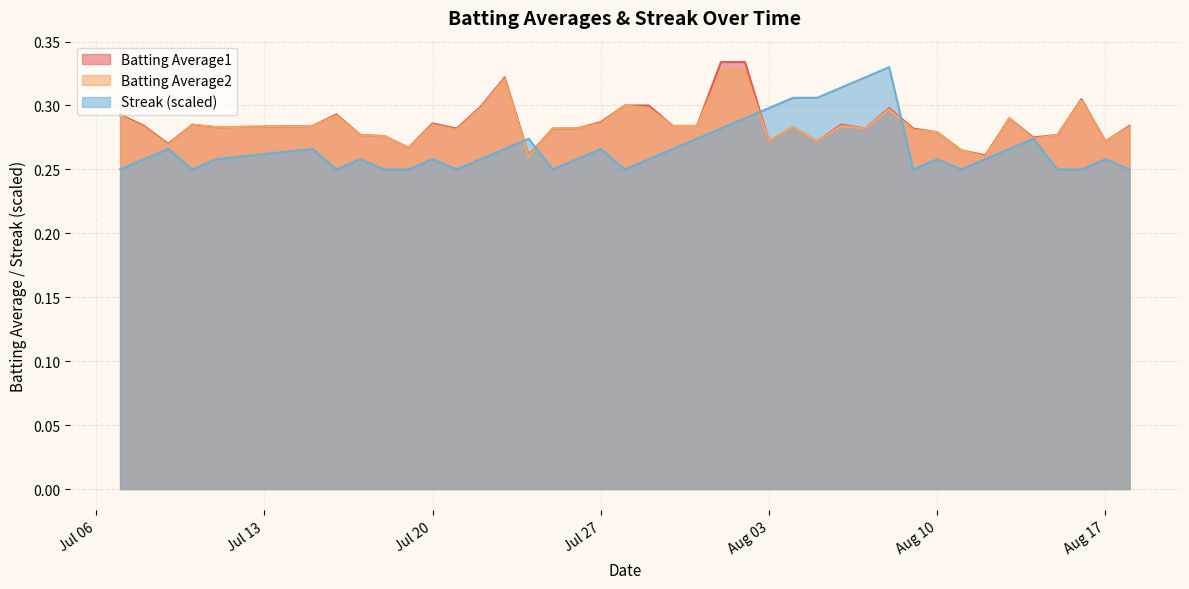

Count the Batting Average2 values in the range 0 to 1.

40